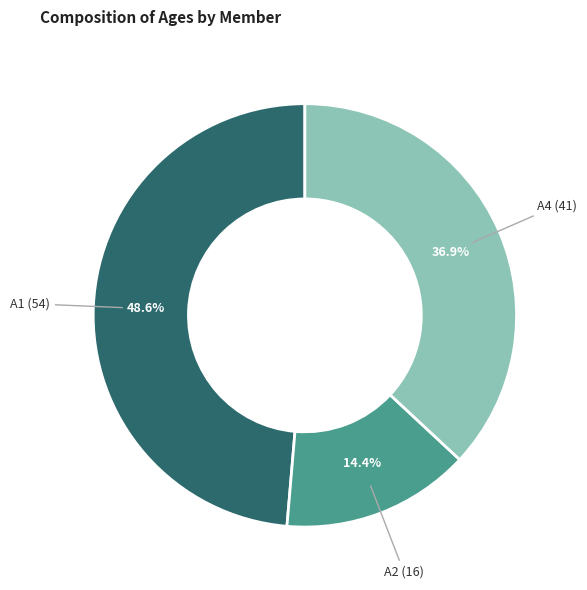

What is the smallest slice in the pie chart?

A2 (16)